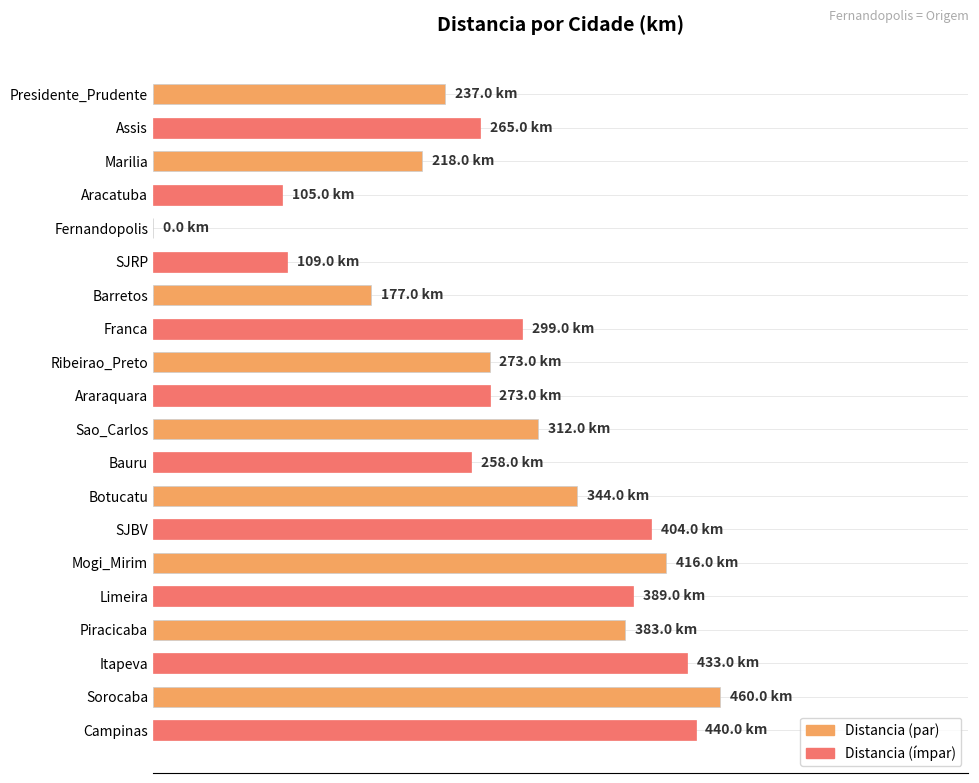

What is the difference between the maximum and second lowest values?

355